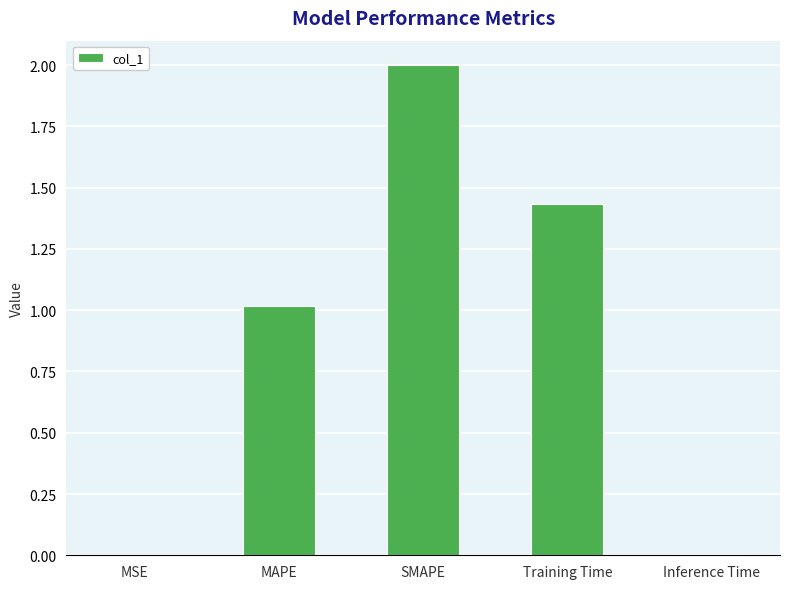

The value at MAPE is 1.6. True or false?

False